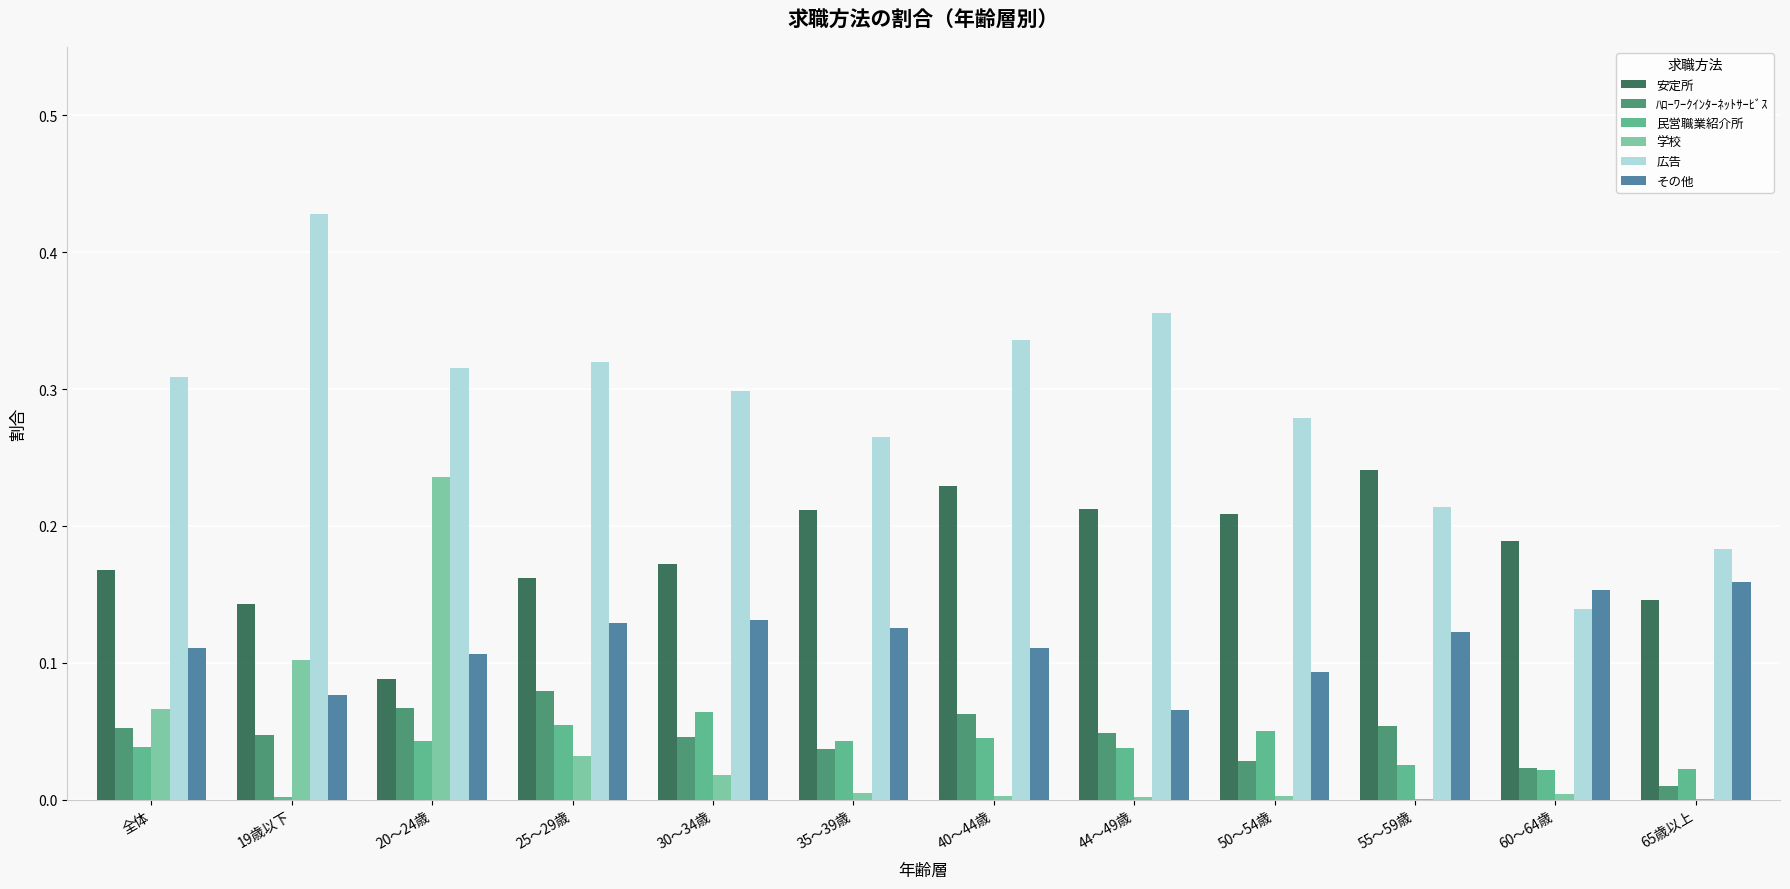

Which series has the largest total across all categories?

広告